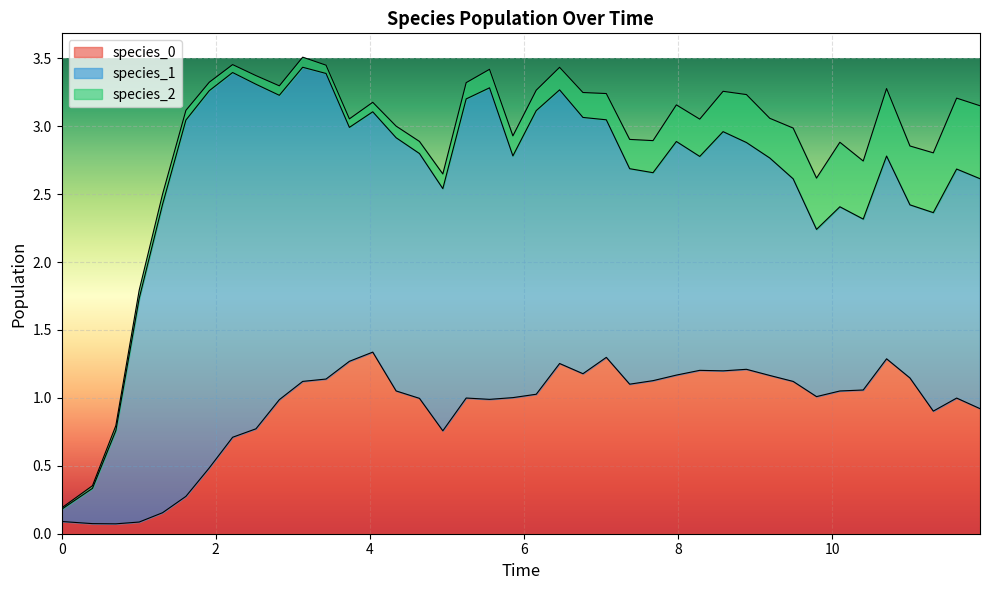

Does the chart display data point markers on the line(s)?

No